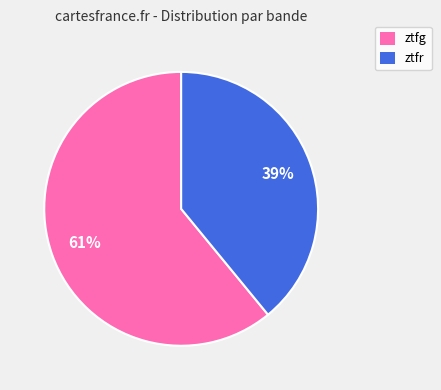

To the nearest percent, what is the difference between the largest and smallest slice percentages?

22%